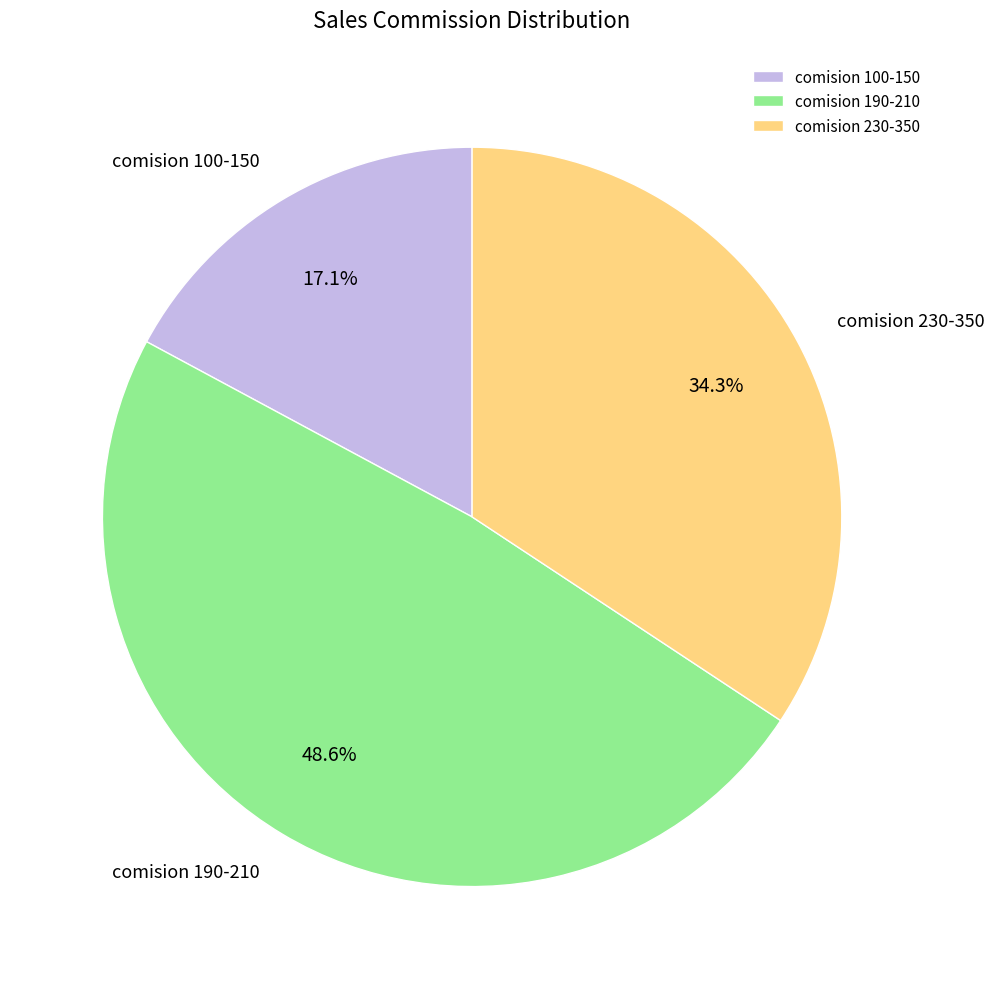

What is the total percentage of comision 230-350 and comision 100-150?

51.4%